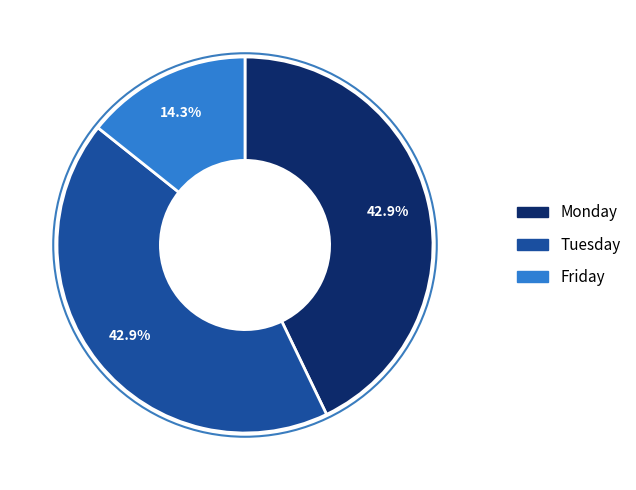

What percentage is the Monday slice, to the nearest percent?

43%